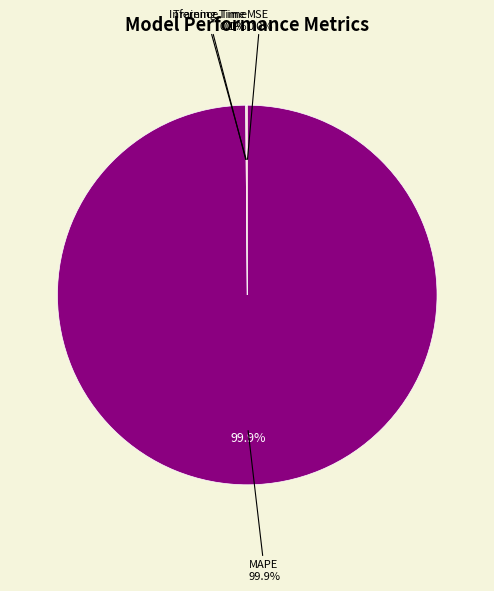

Rank the categories by value from highest to lowest.

MAPE, Inference Time, Training Time, MSE